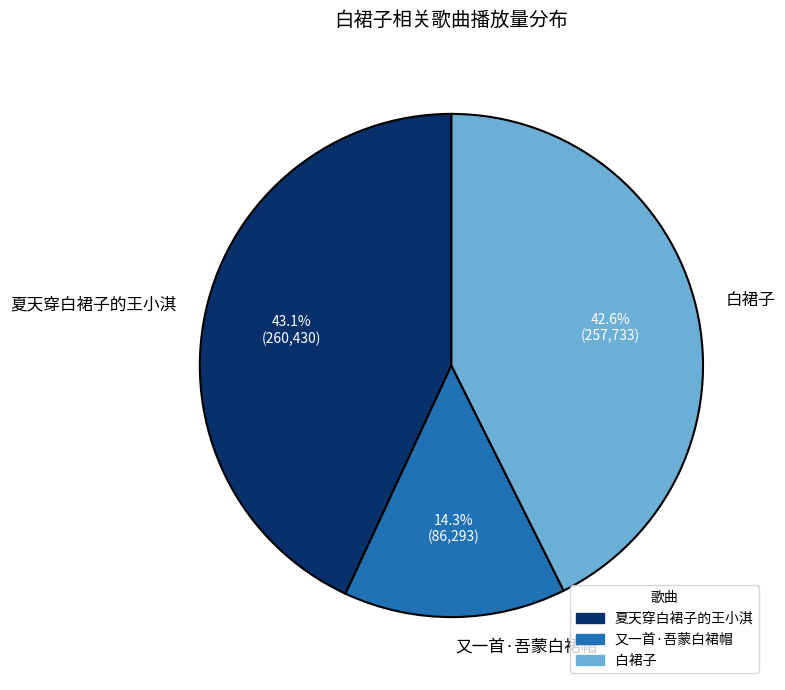

How many slices are in this pie chart?

3